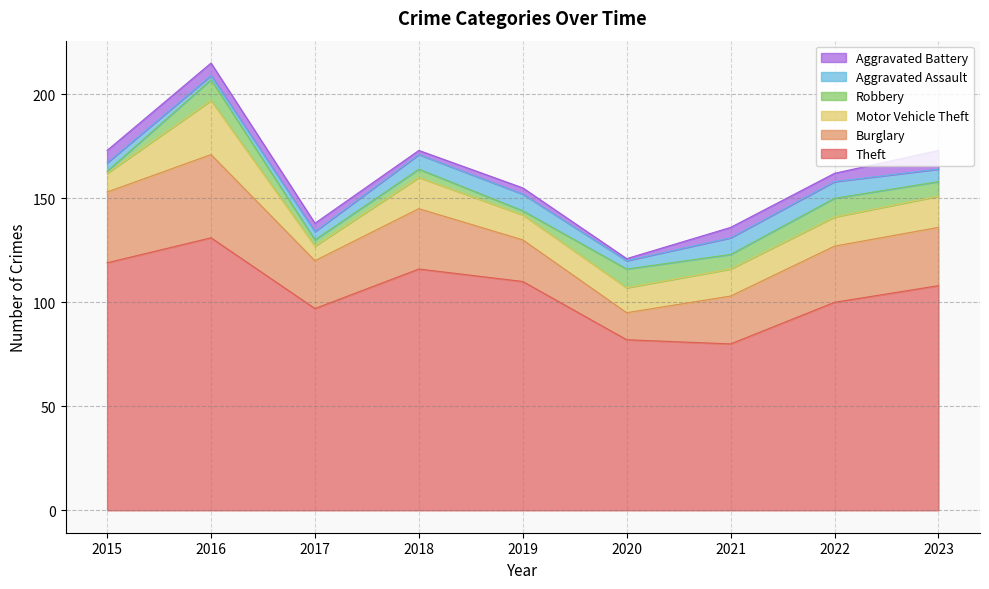

Count the number of categories in the chart.

9